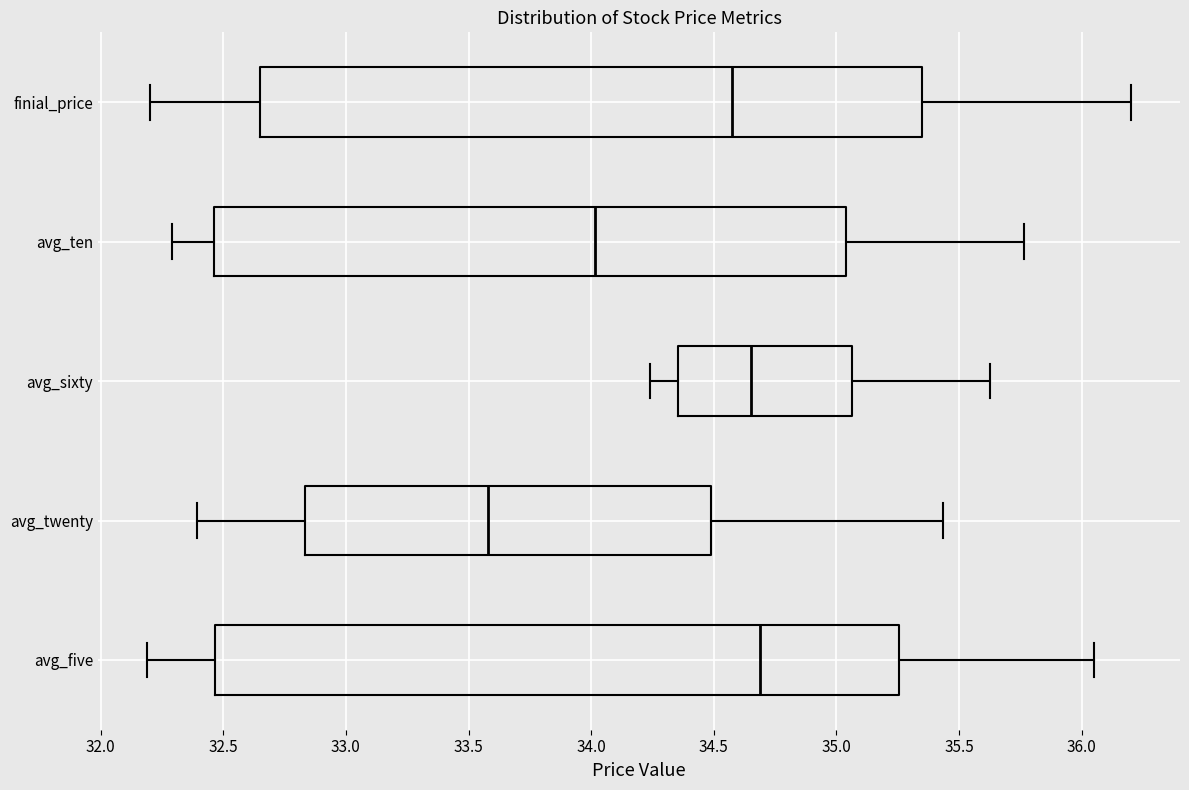

Which box is the widest, from its left edge to its right edge?

avg_five